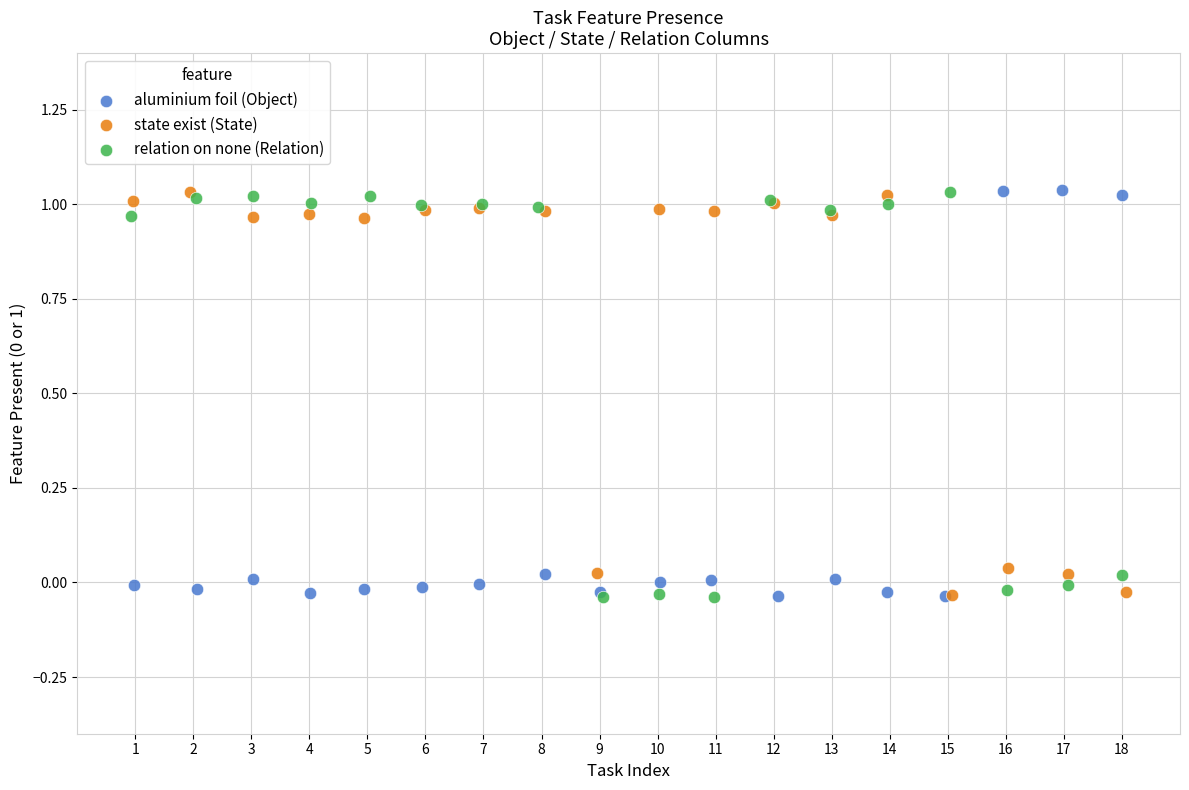

What are all the series names shown in the legend?

aluminium foil (Object), state exist (State), relation on none (Relation)